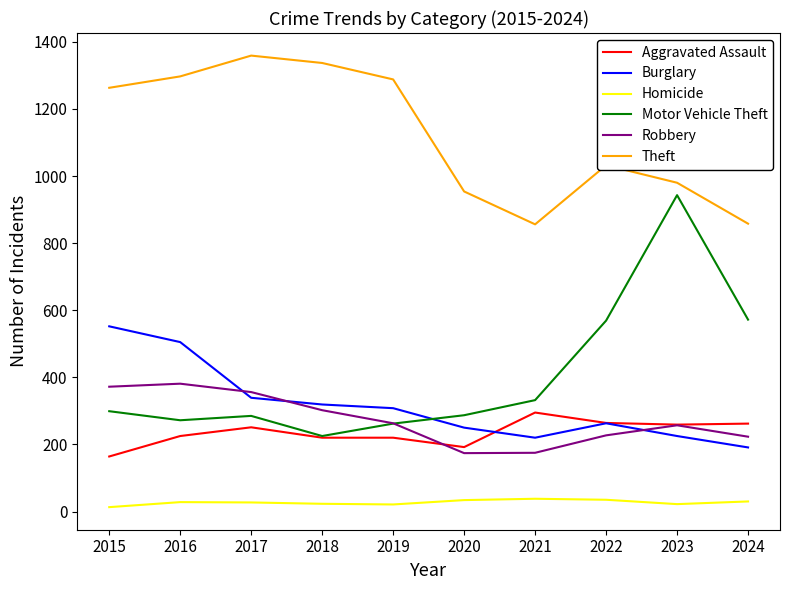

Which category has the highest value in the Burglary series?

2015